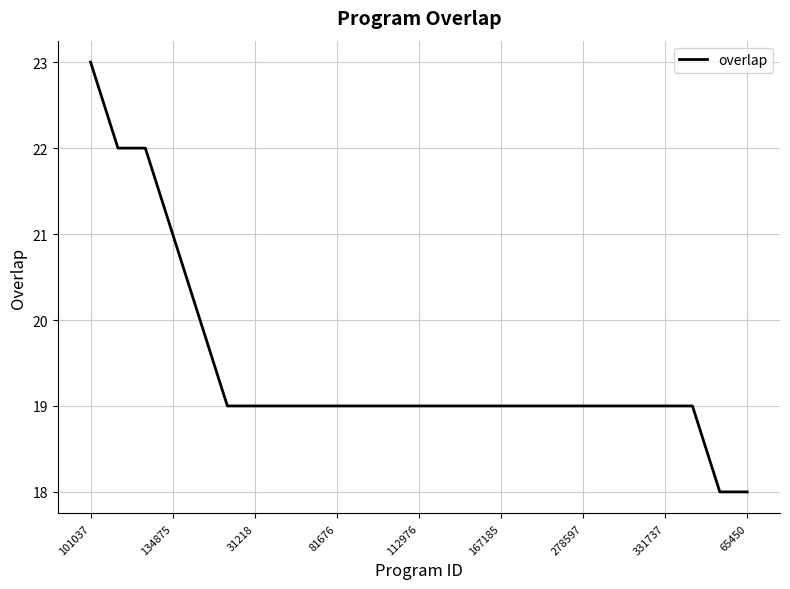

What is the maximum value shown in the chart?

23